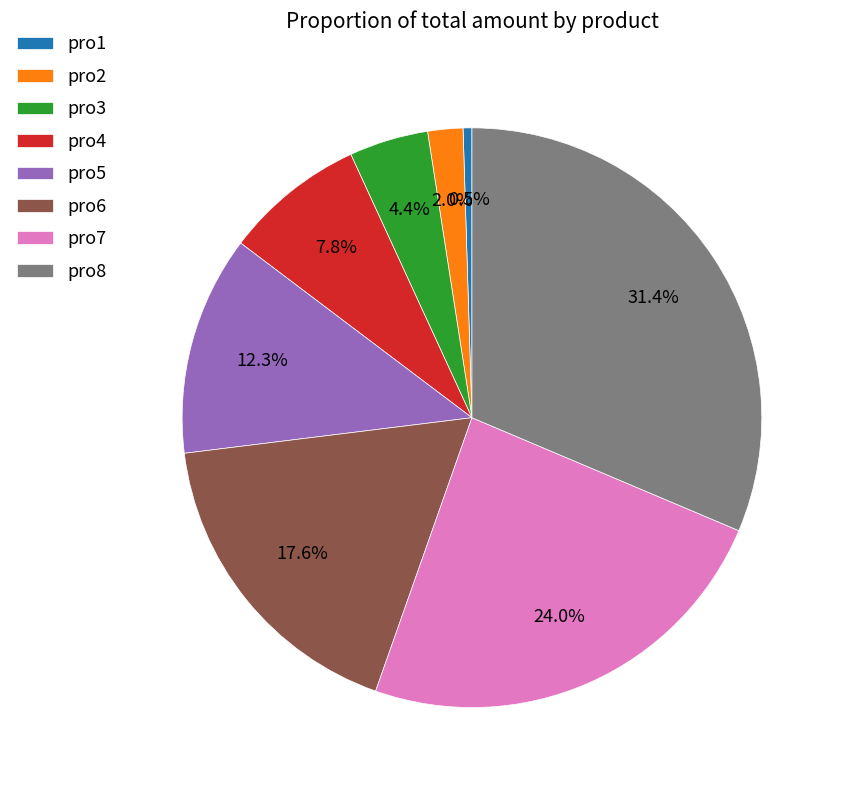

How many segments does this pie chart have?

8